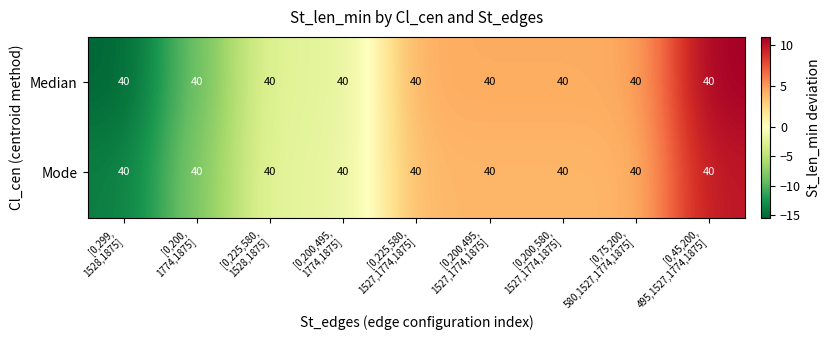

At how many categories does at least one series exceed 6?

1